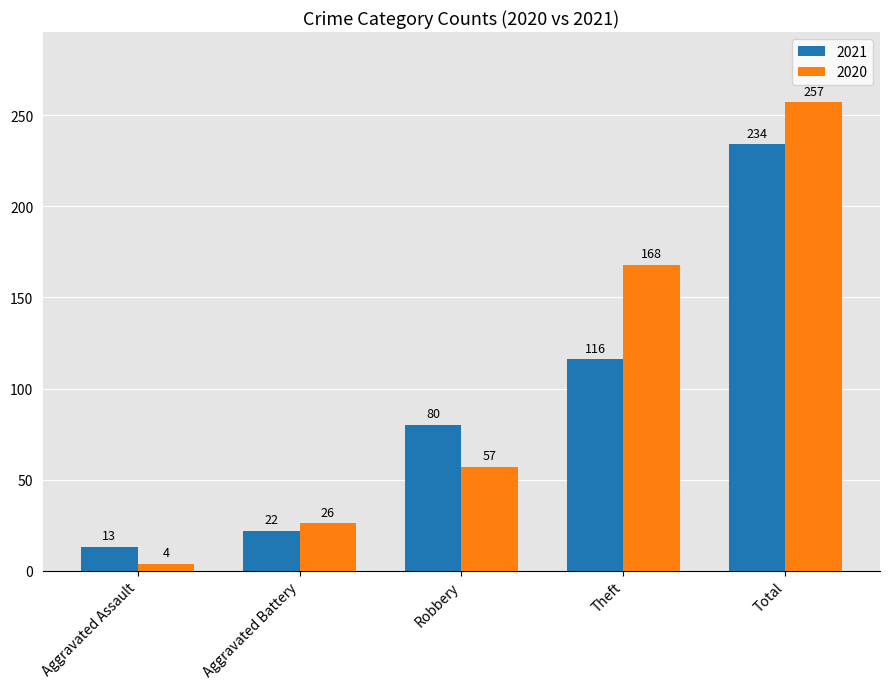

Reading left to right, what are all the values shown in this chart?

2021: 13	22	80	116	234
2020: 4	26	57	168	257